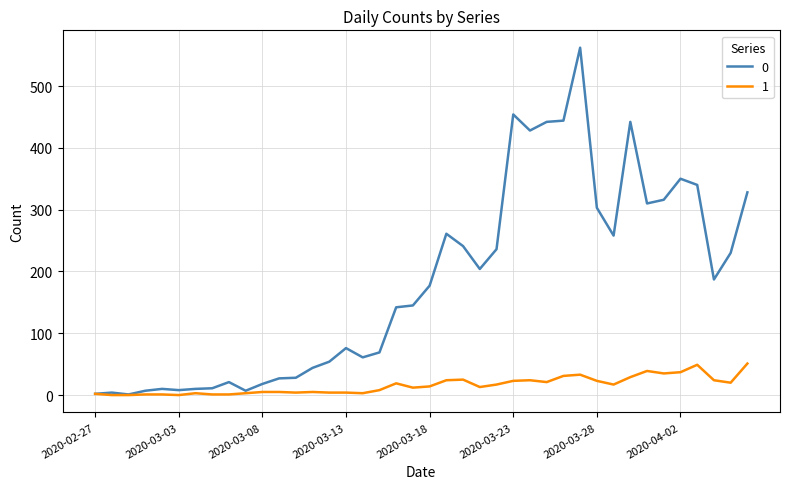

In 0, how many points are lower than both neighbors (excluding endpoints)?

9